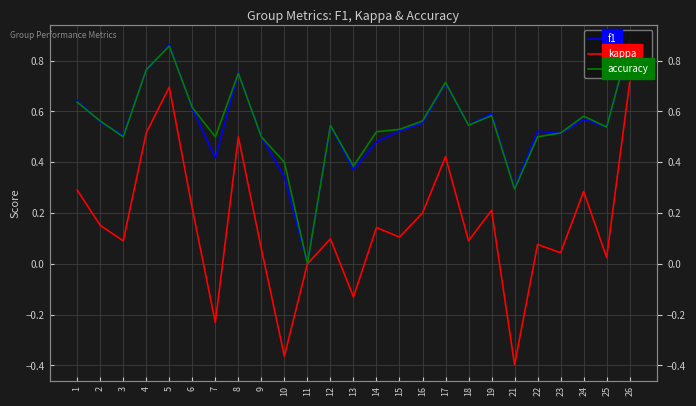

At 12, list the series in order from largest to smallest.

f1, accuracy, kappa